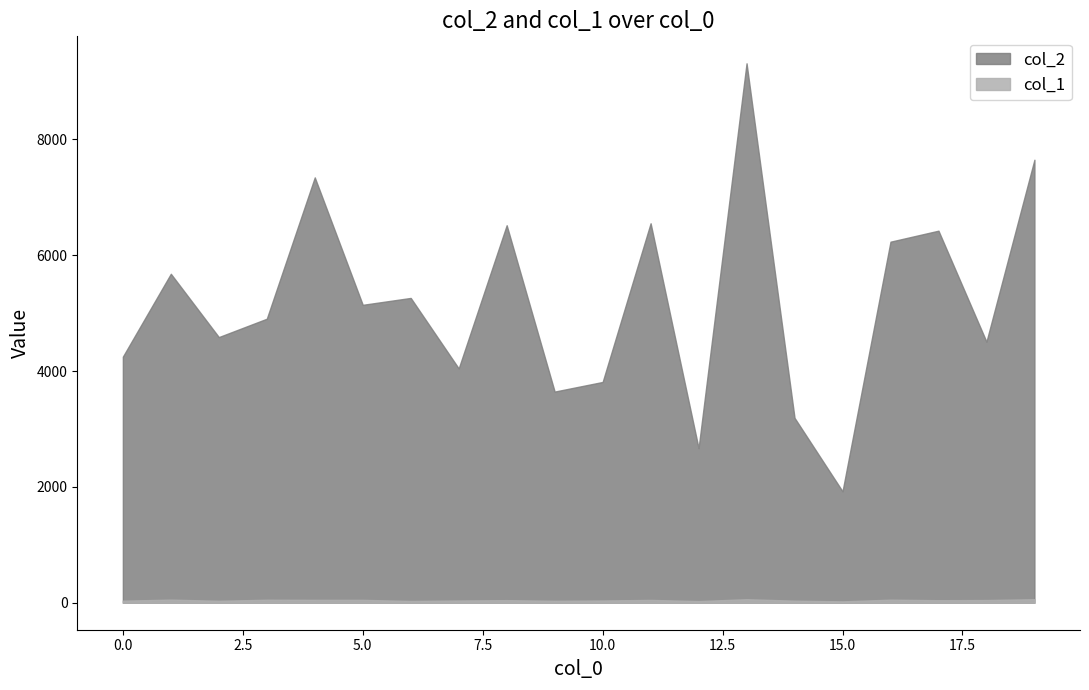

What is the difference between the highest and lowest values at 7?

4007